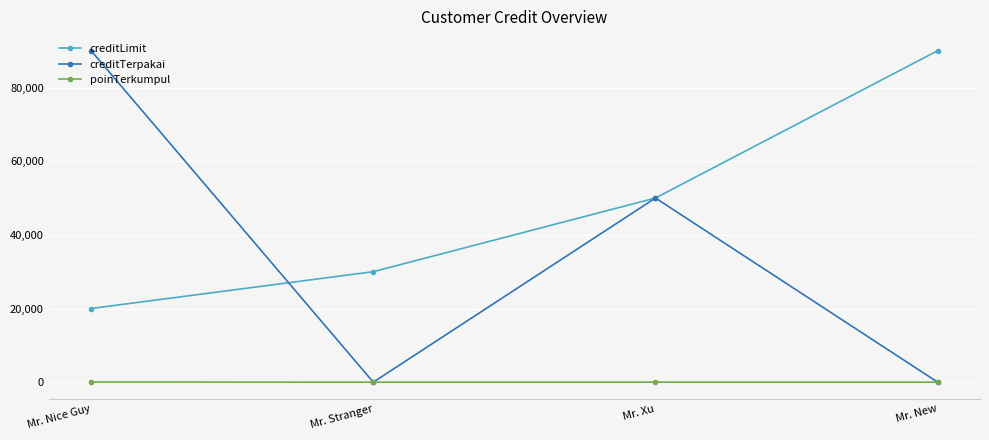

True or false: creditLimit and poinTerkumpul intersect in this chart.

False